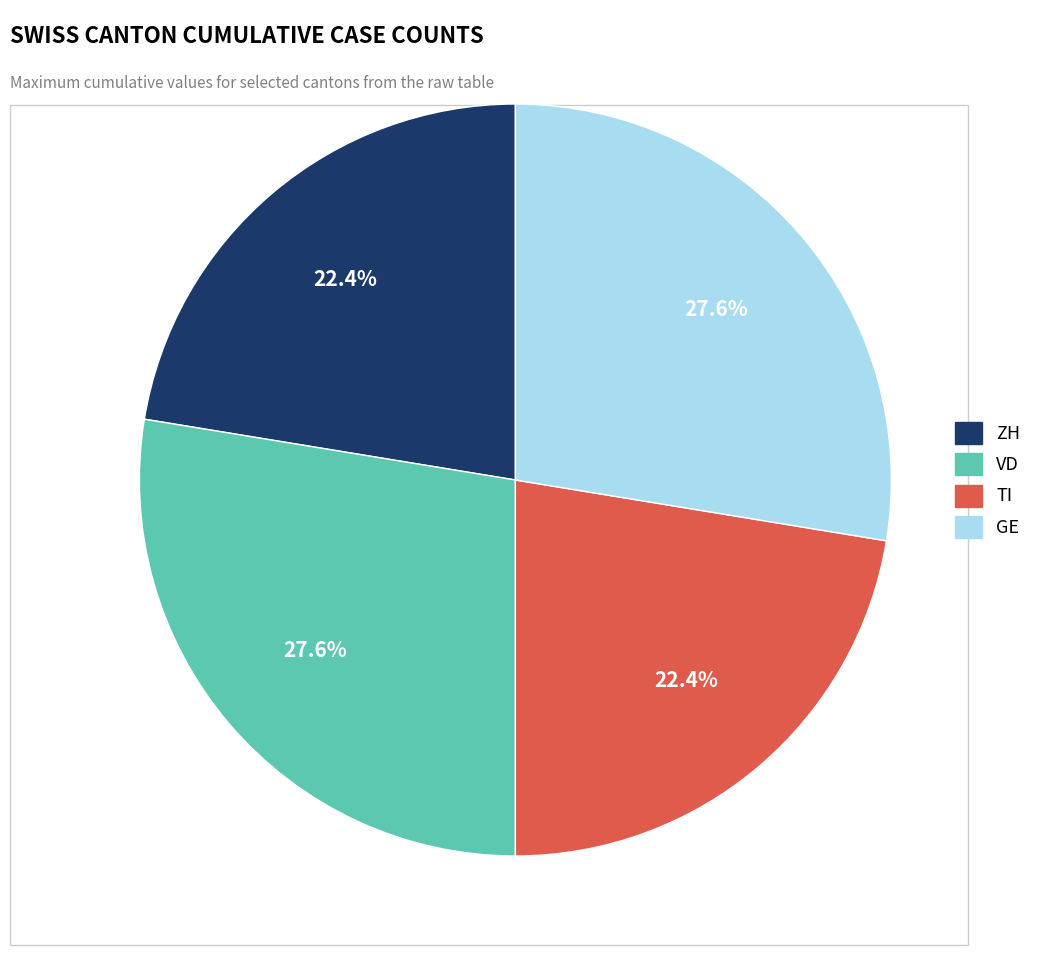

Combined, what portion of the pie is ZH and GE?

50.0%